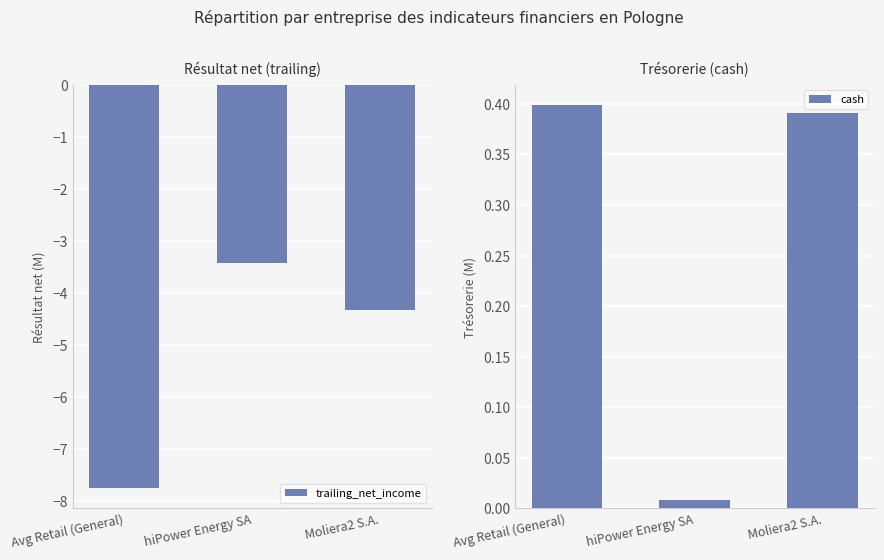

What is the maximum value shown in the chart?

0.4